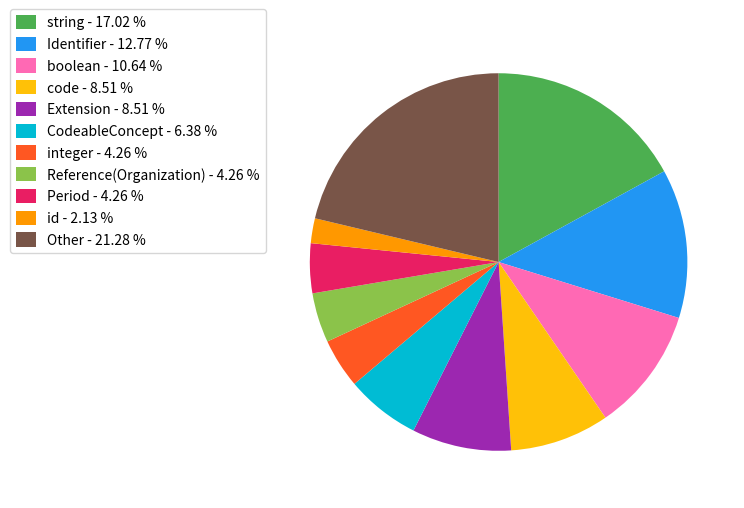

Which slice is the smallest?

id - 2.13 %